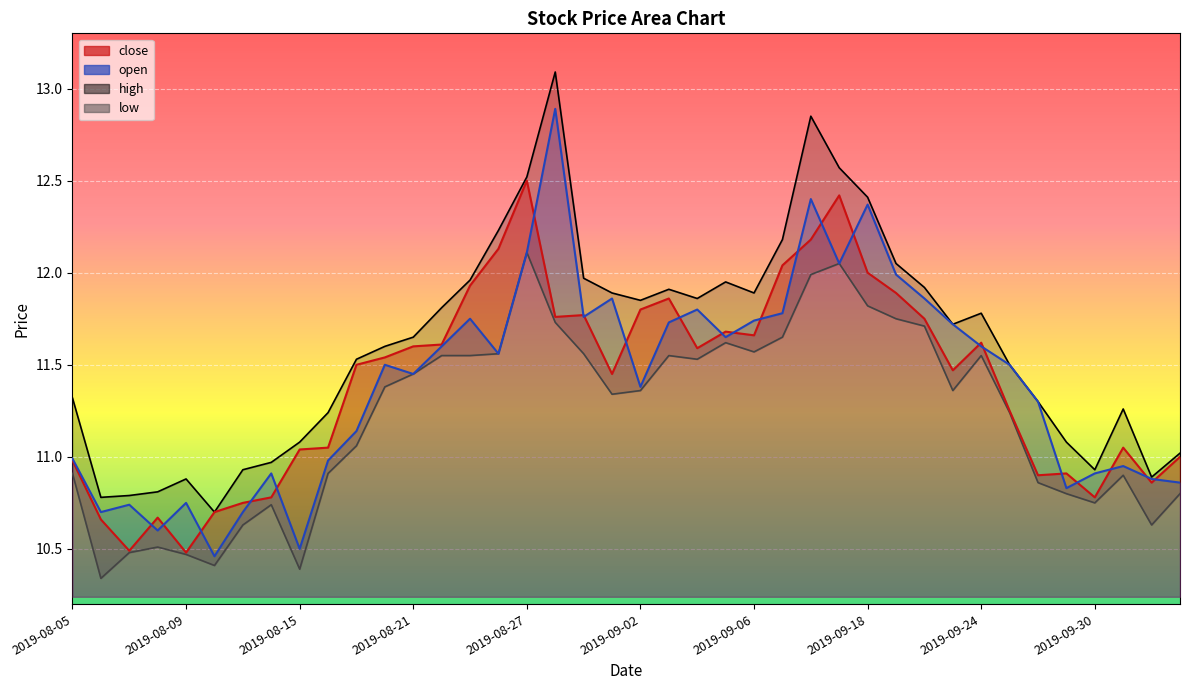

Read the high value at 2019-09-06.

11.9